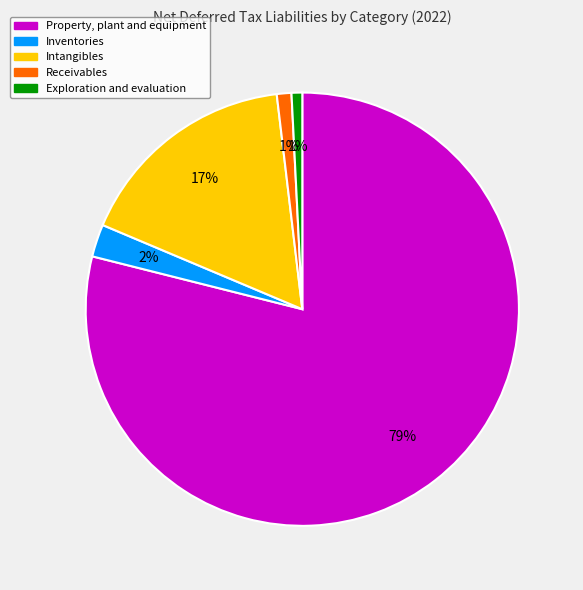

Which has a higher value, Inventories or Intangibles?

Intangibles